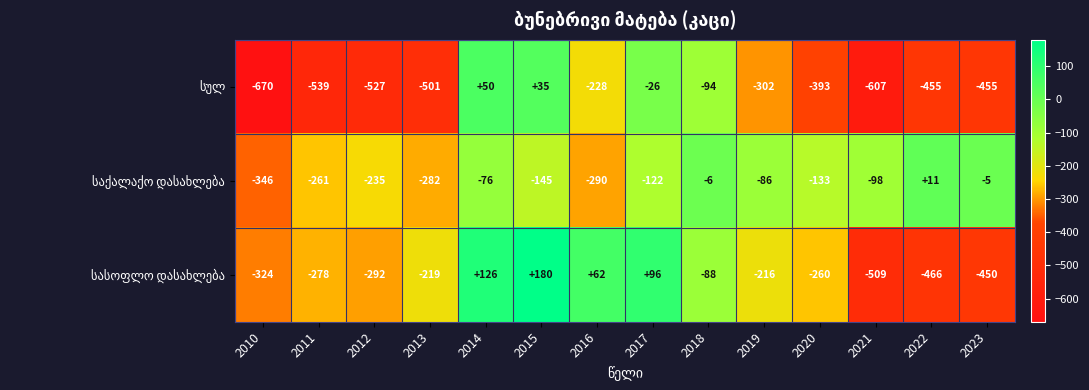

At which category is the sum across all series the highest?

2014